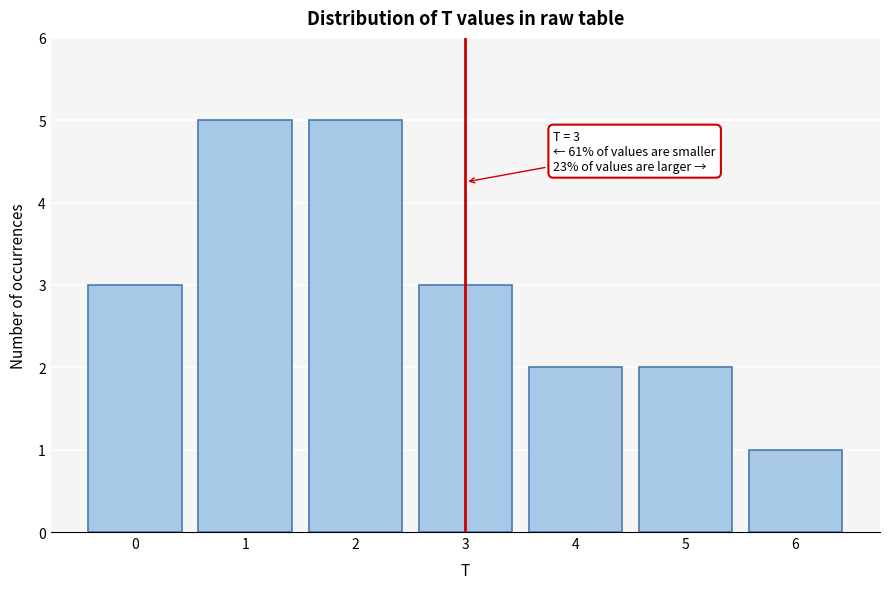

Reading left to right, extract all data points from this chart.

3	5	5	3	2	2	1